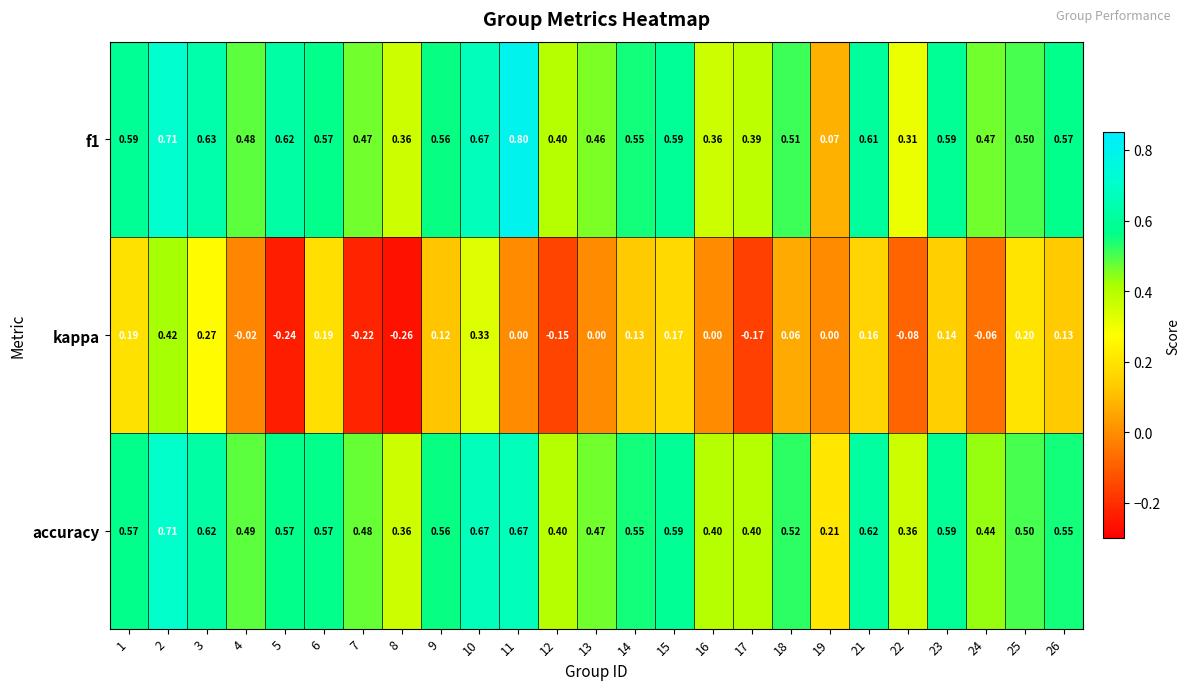

Is the value of f1 at 25 greater than the value of accuracy at 2?

No